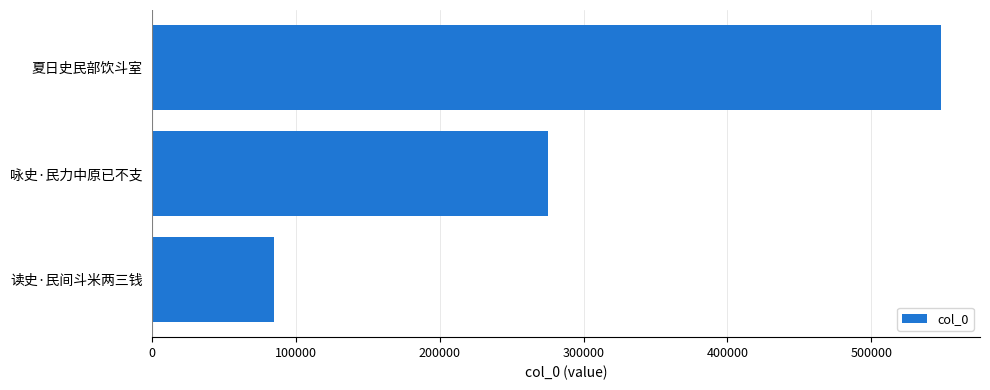

Reading bottom to top, transcribe all the data shown in this chart.

84918	275200	548225